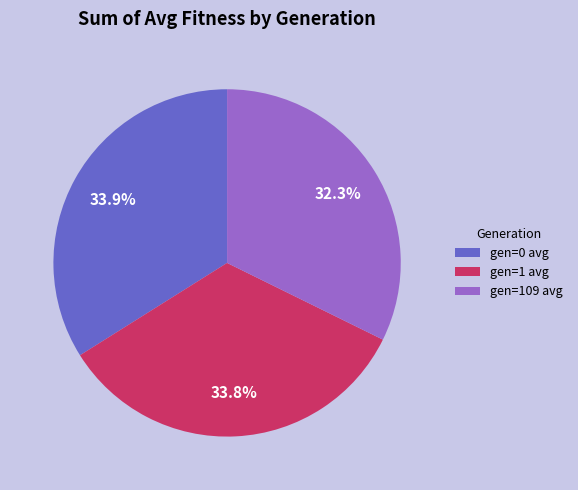

How many slices are in this pie chart?

3